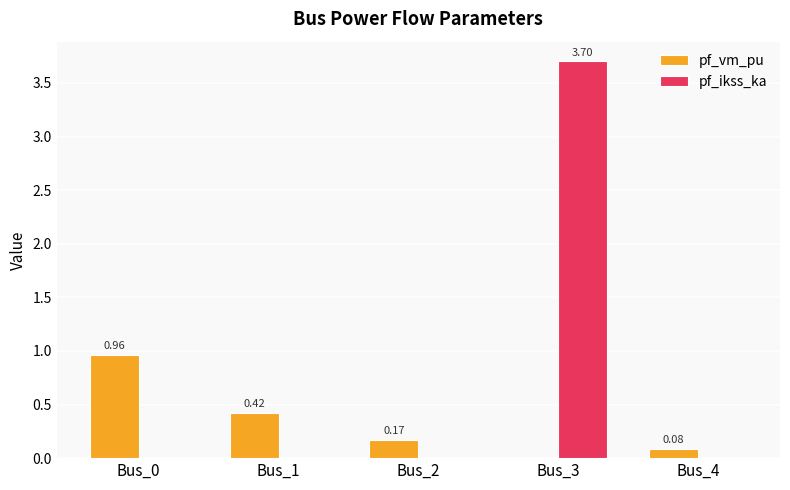

Which series has the largest range (max minus min)?

pf_ikss_ka